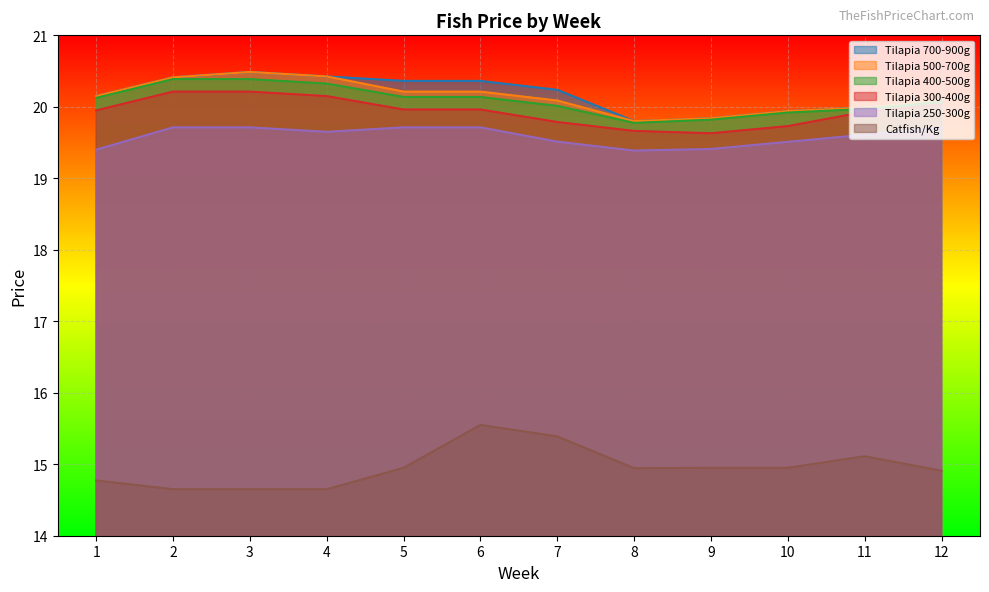

Rank the series at 2 from lowest to highest value.

Catfish/Kg, Tilapia 250-300g, Tilapia 300-400g, Tilapia 400-500g, Tilapia 700-900g, Tilapia 500-700g